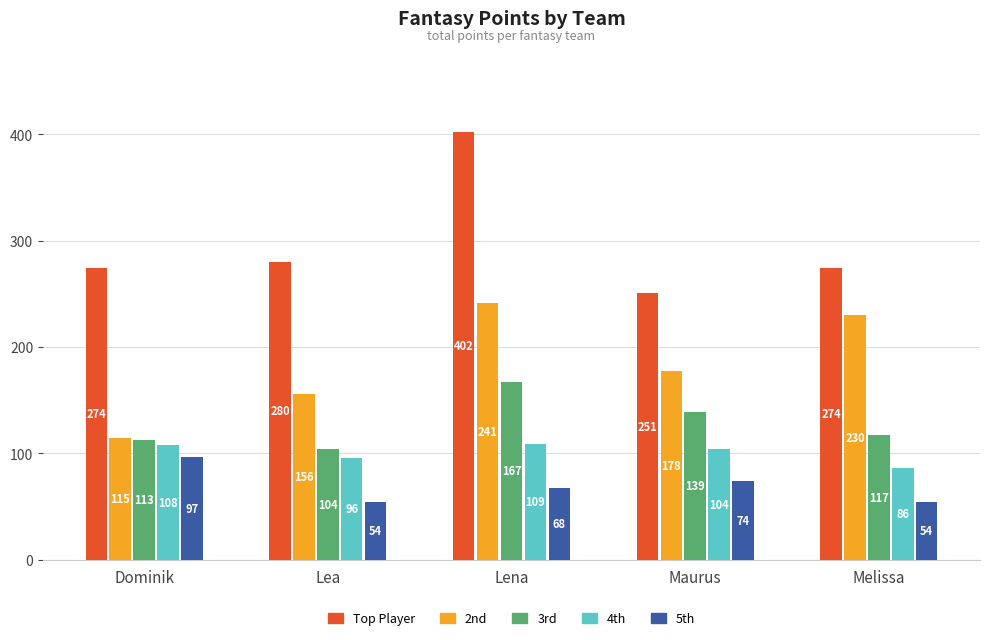

At which category is the sum across all series the highest?

Lena